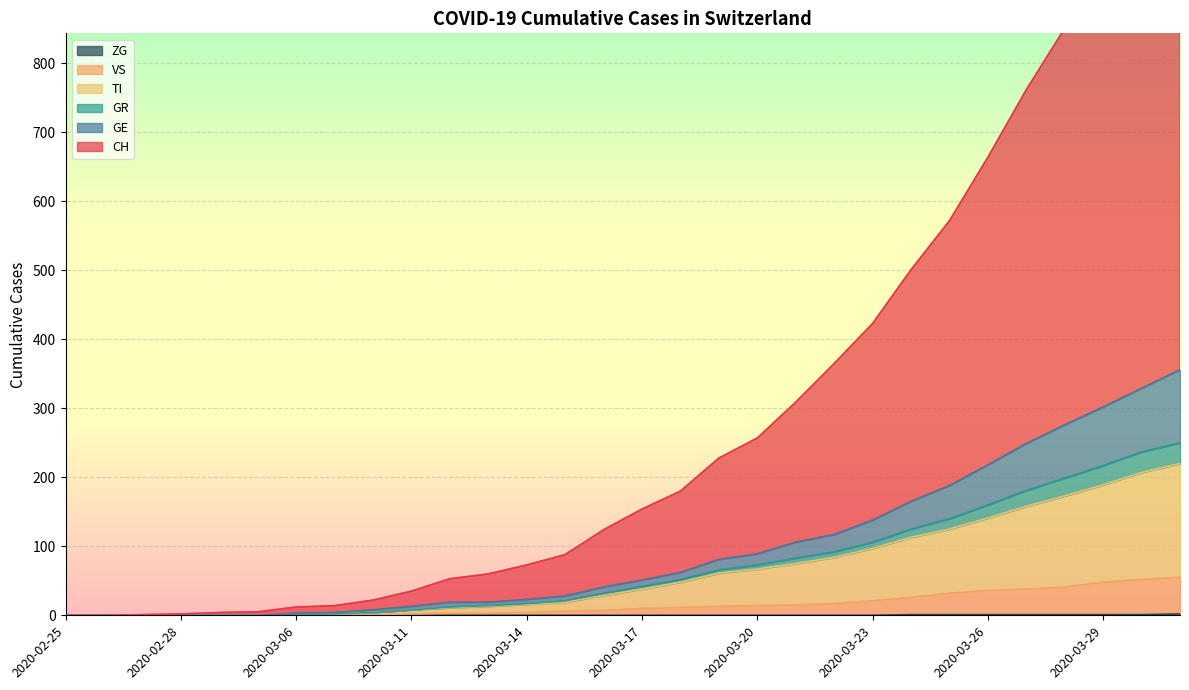

What is the spread (max minus min) of values at 2020-03-18?

180